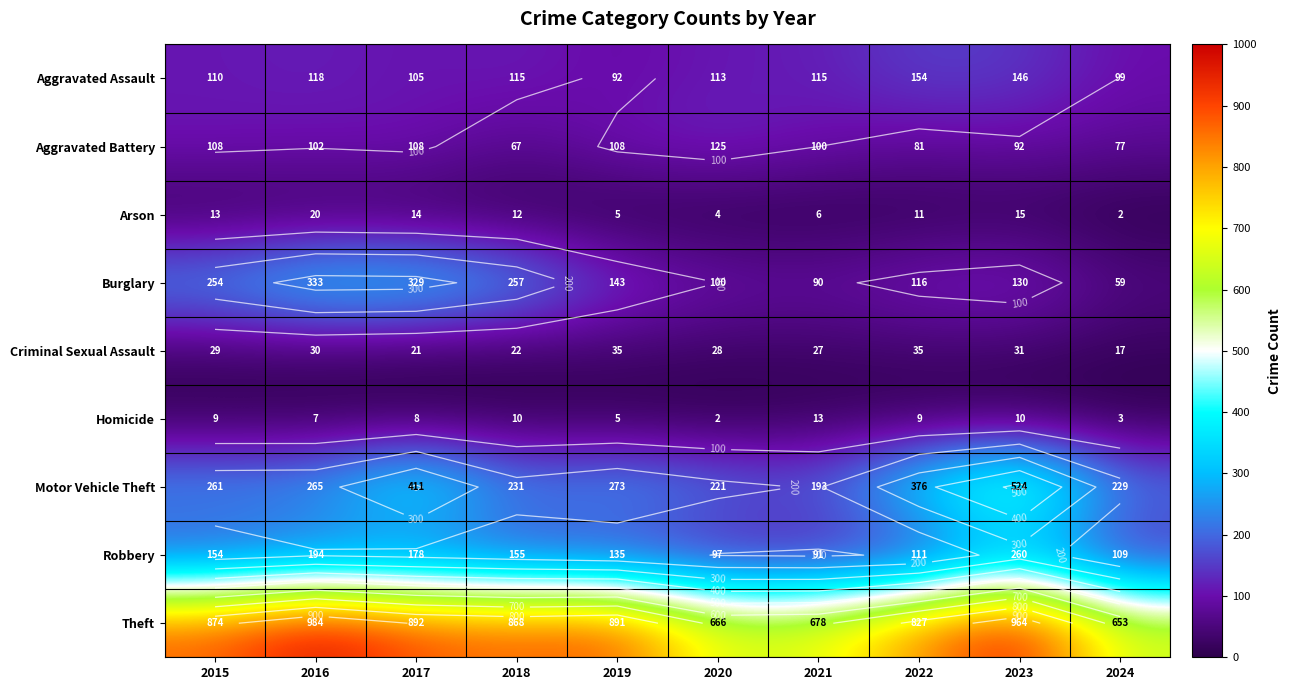

List the series in order of their peak value, lowest first.

Homicide, Arson, Criminal Sexual Assault, Aggravated Battery, Aggravated Assault, Robbery, Burglary, Motor Vehicle Theft, Theft